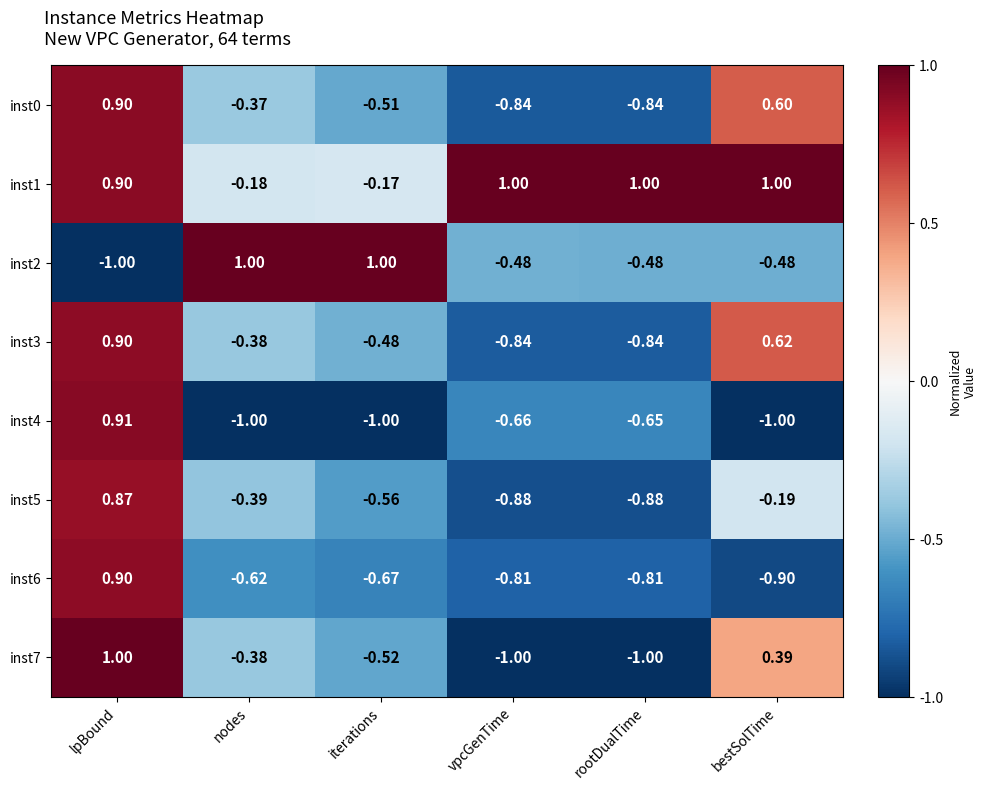

At which category is the sum across all series the highest?

lpBound